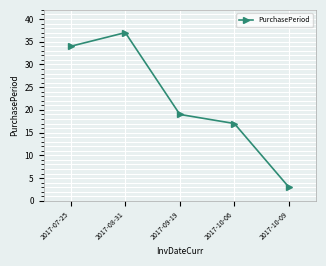

Which category has the highest value across all series?

2017-08-31